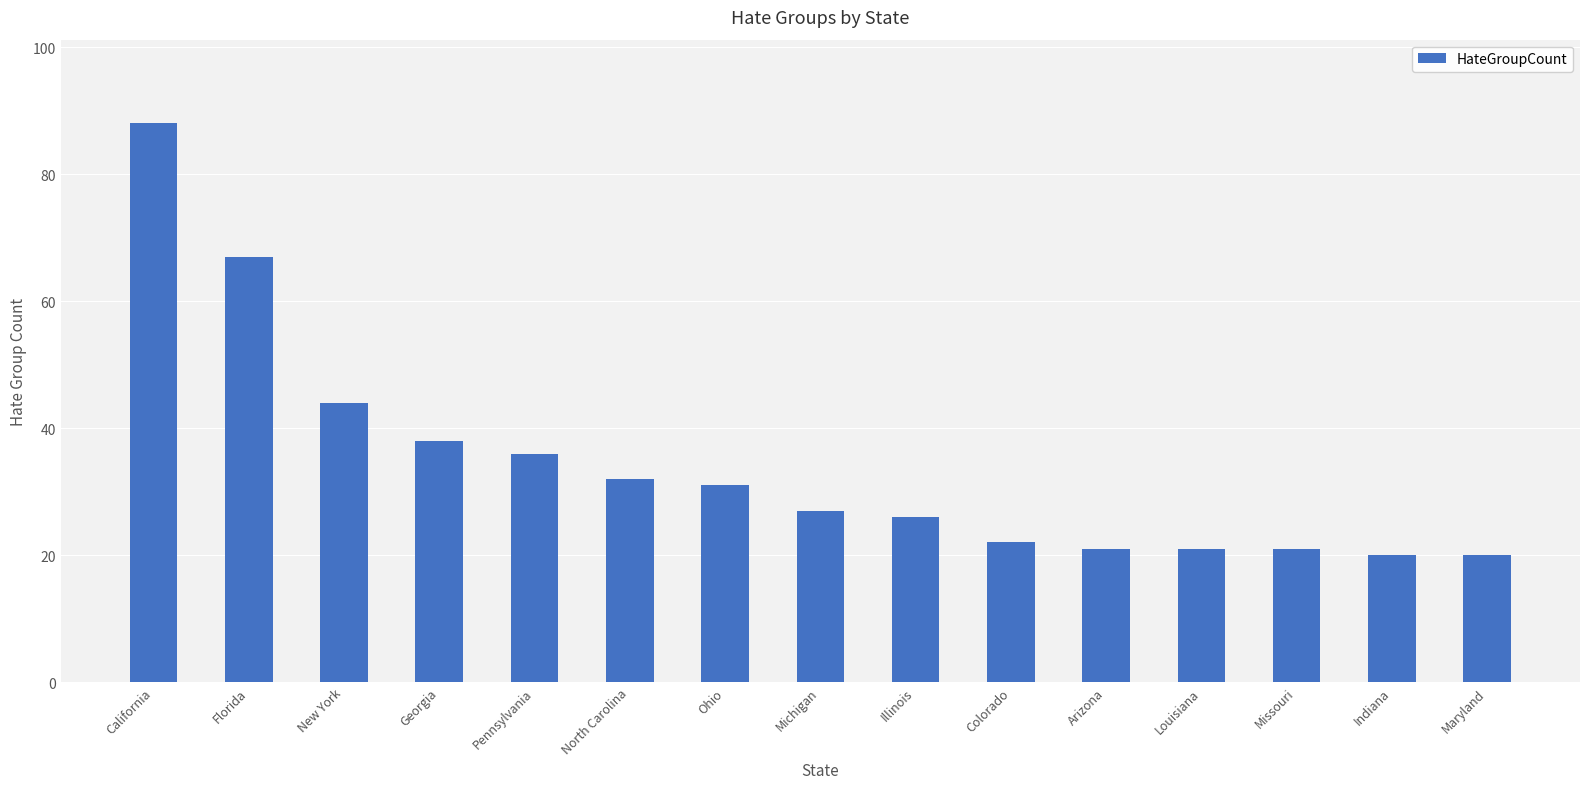

What is the sum of the values at New York and Michigan?

71